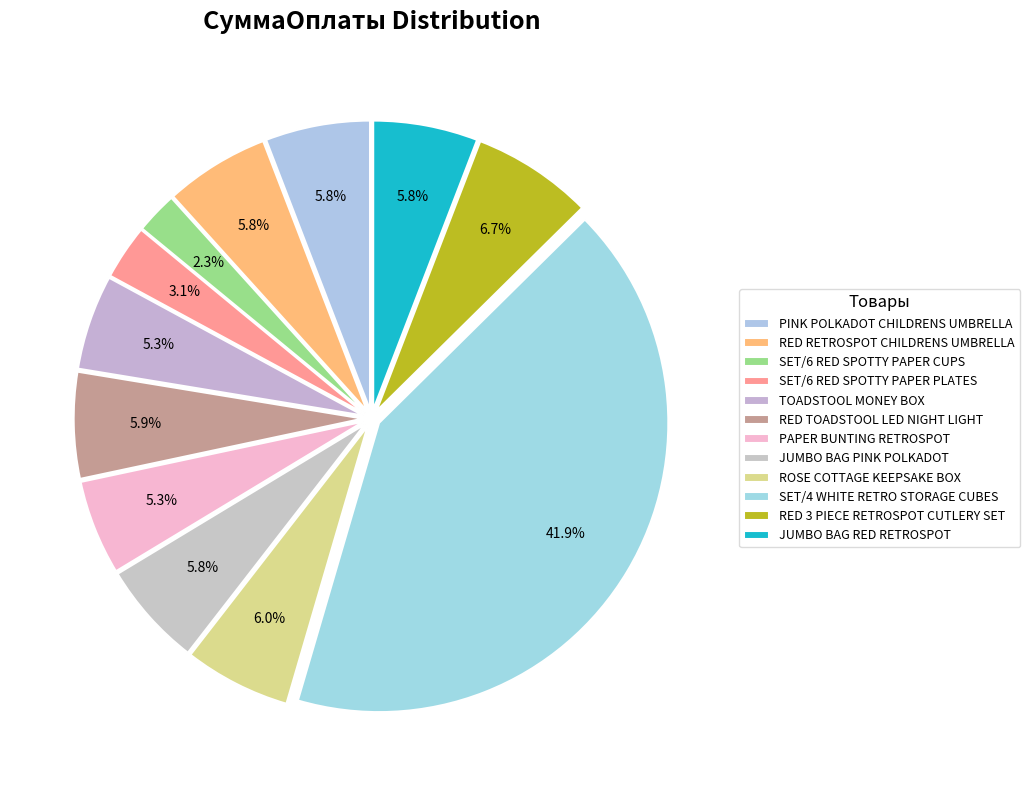

Is the sum of TOADSTOOL MONEY BOX and SET/6 RED SPOTTY PAPER CUPS greater than half?

No